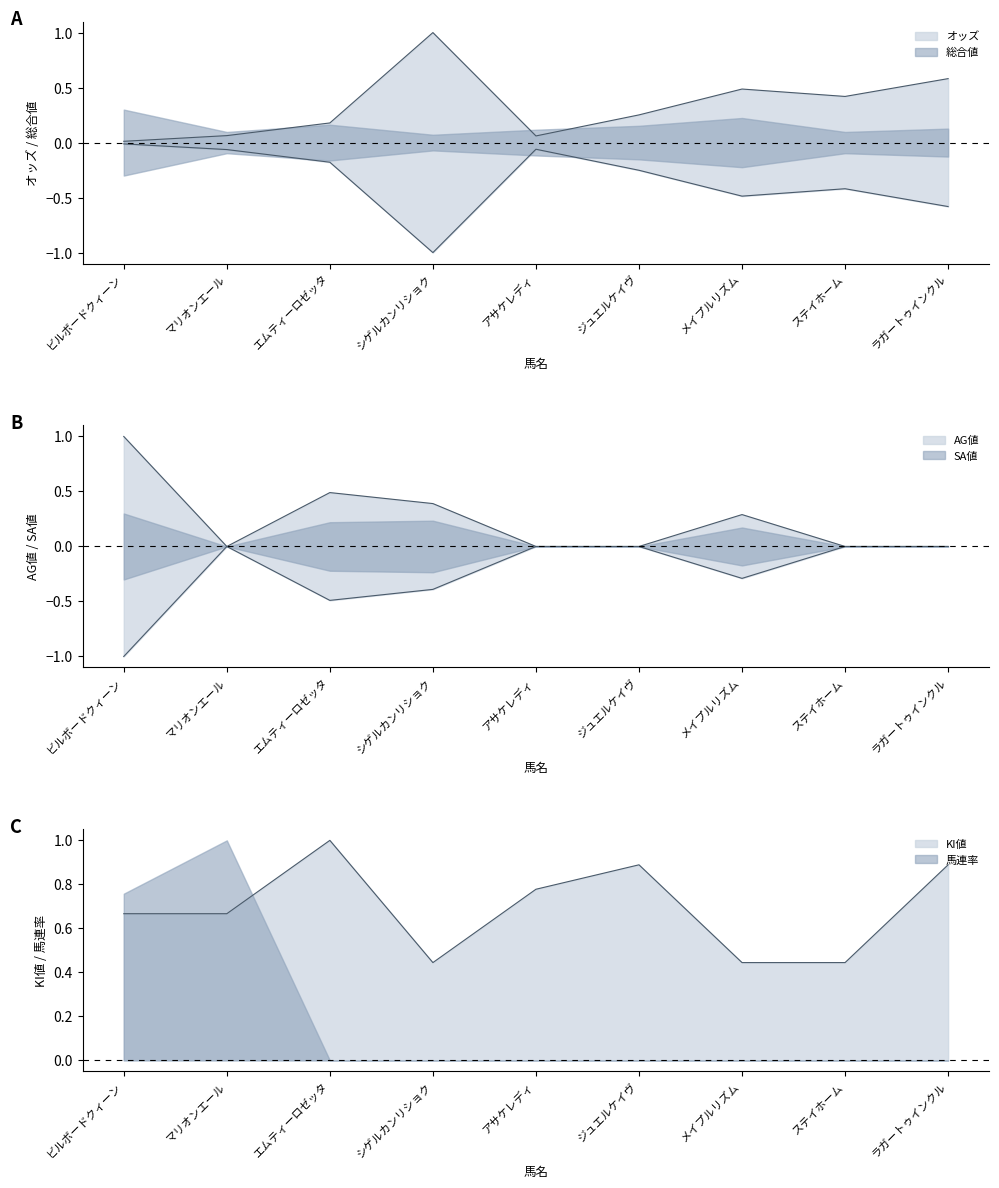

Which has a higher value, アサケレディ or ジュエルケイヴ?

ジュエルケイヴ